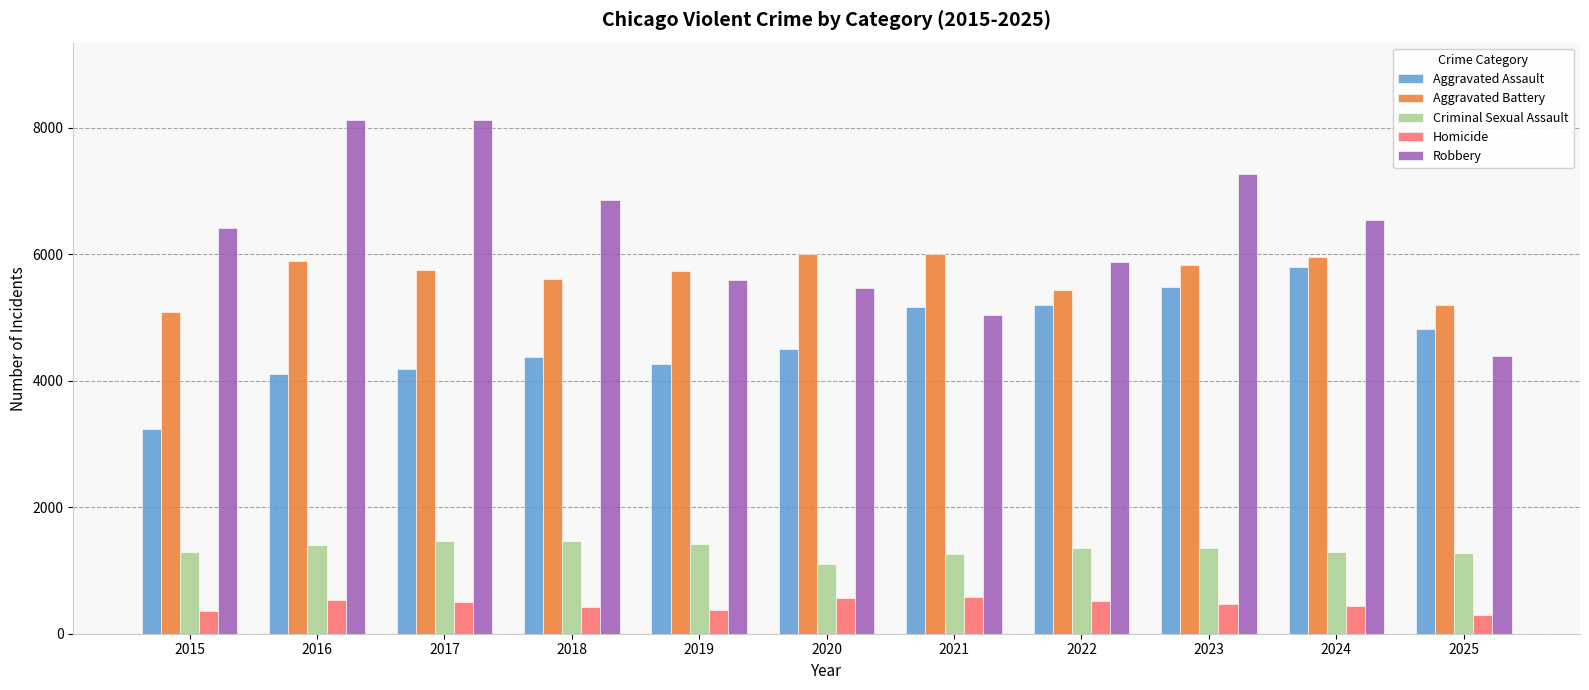

Which series changed the most between 2018 and 2024?

Aggravated Assault